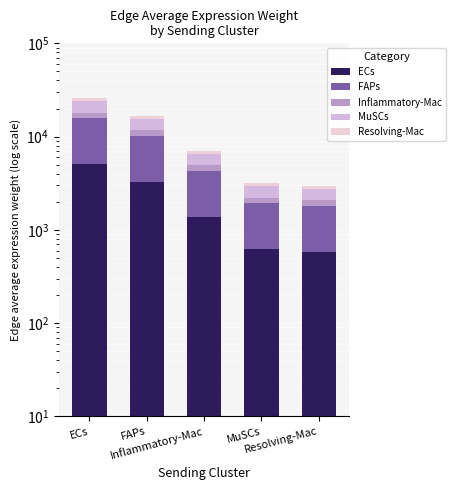

Does the chart contain any negative values?

No